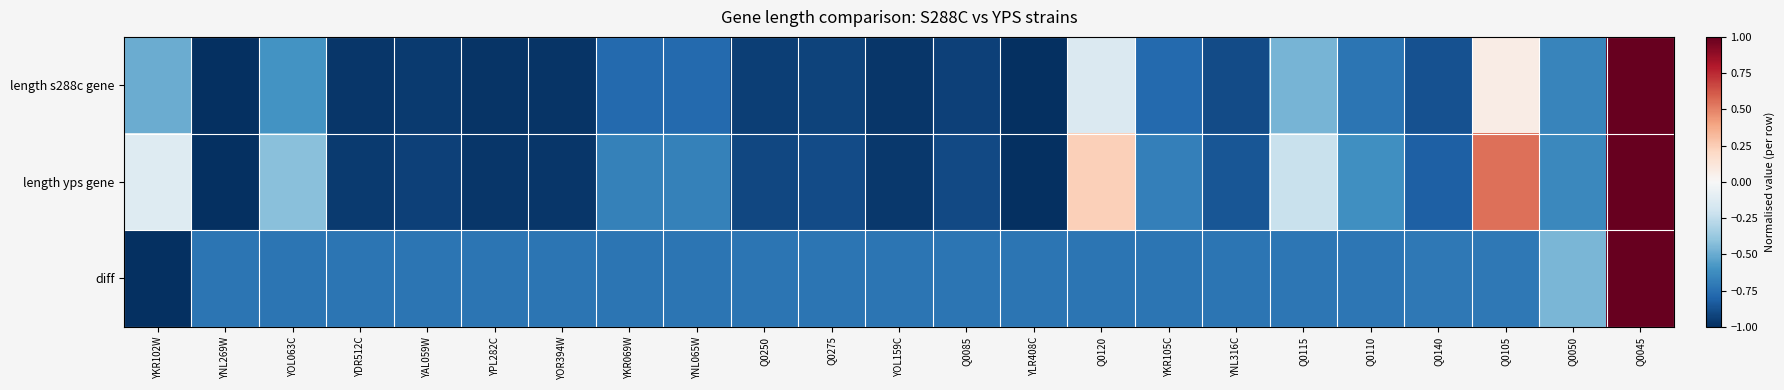

Between Q0120 and Q0140, which series saw the biggest shift?

length yps gene